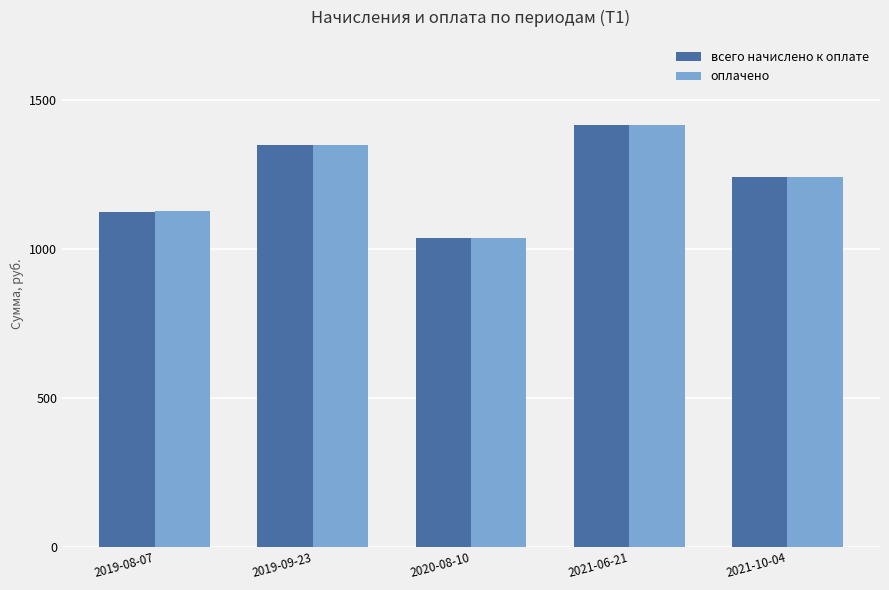

Which label corresponds to the largest value in the chart?

2021-06-21